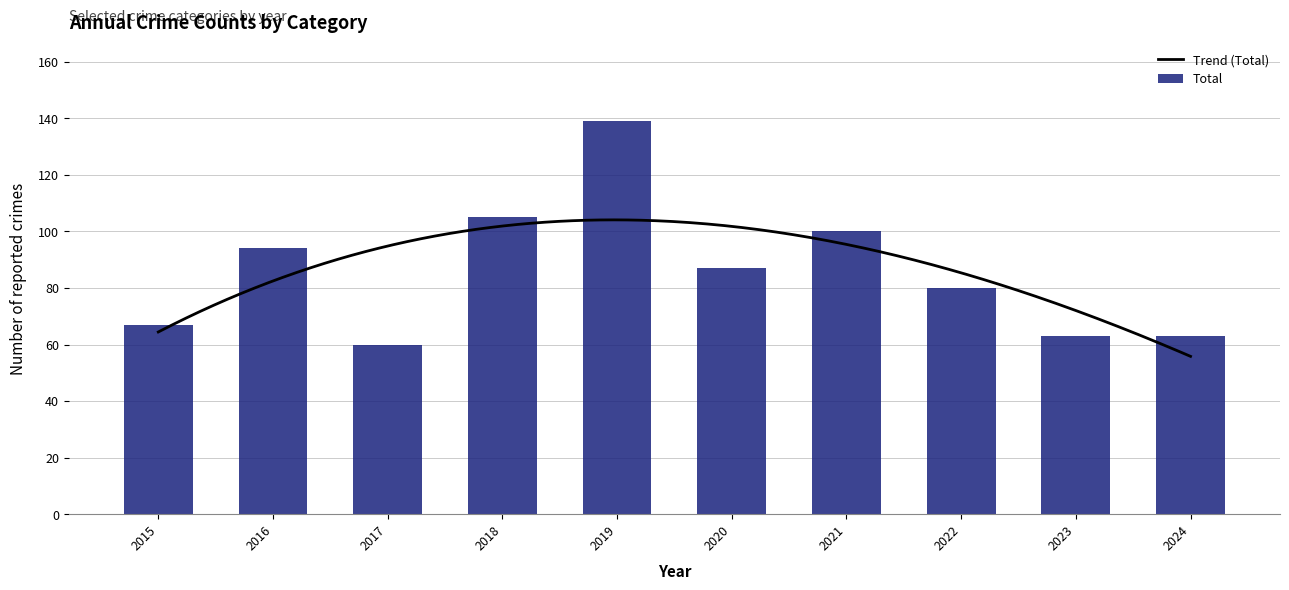

What is the maximum value for Total?

139